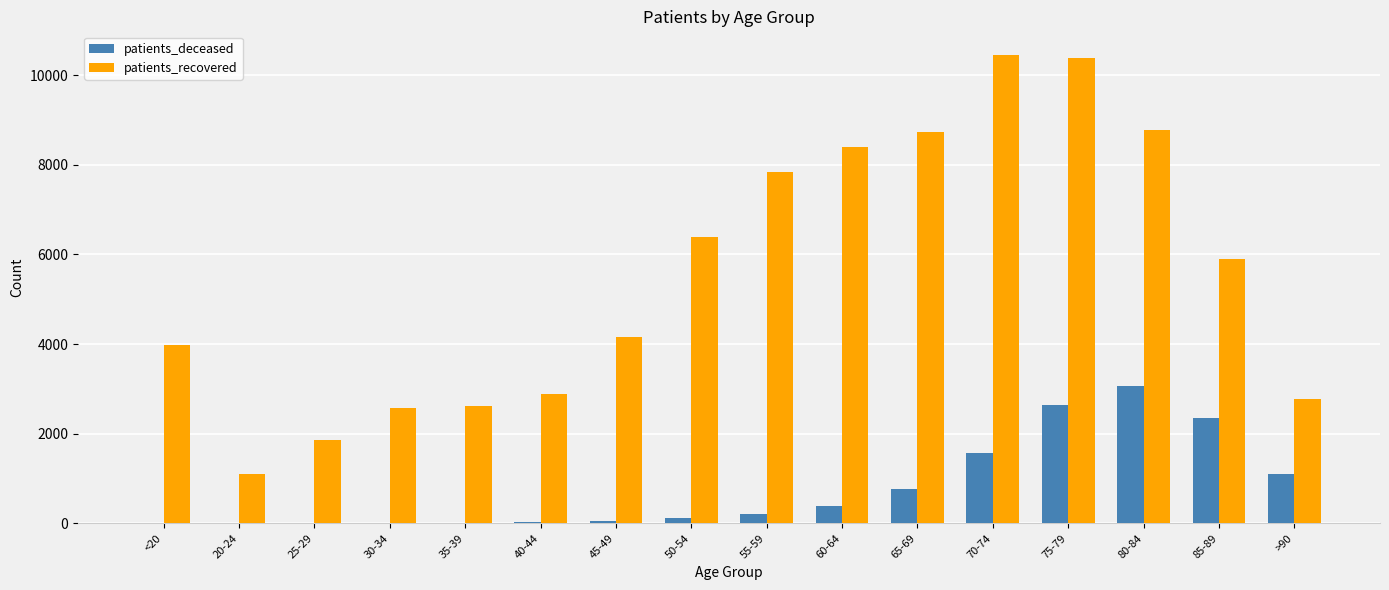

Which series has the largest total across all categories?

patients_recovered